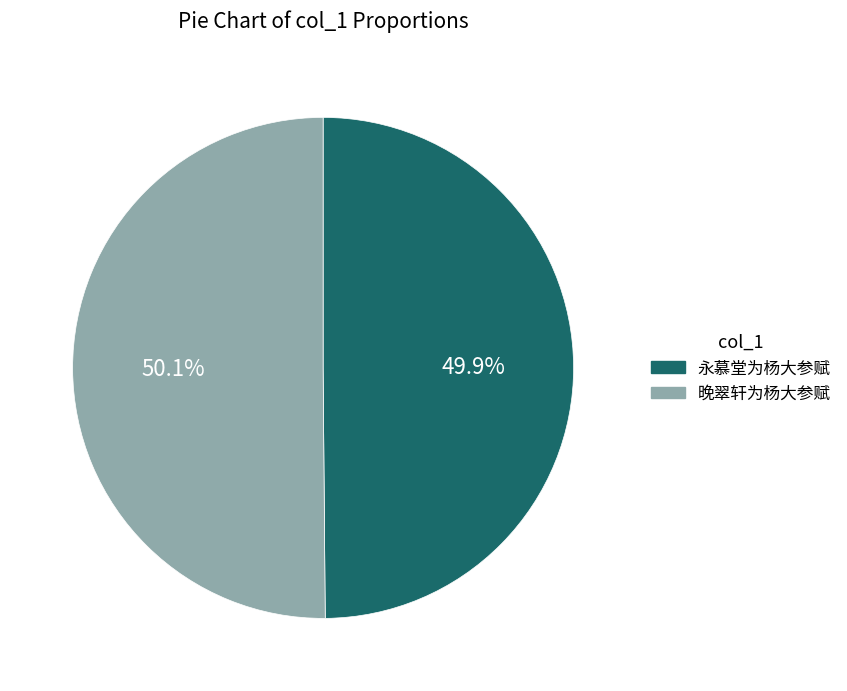

What is the ratio of the value at 晚翠轩为杨大参赋 to the value at 永慕堂为杨大参赋?

1.0